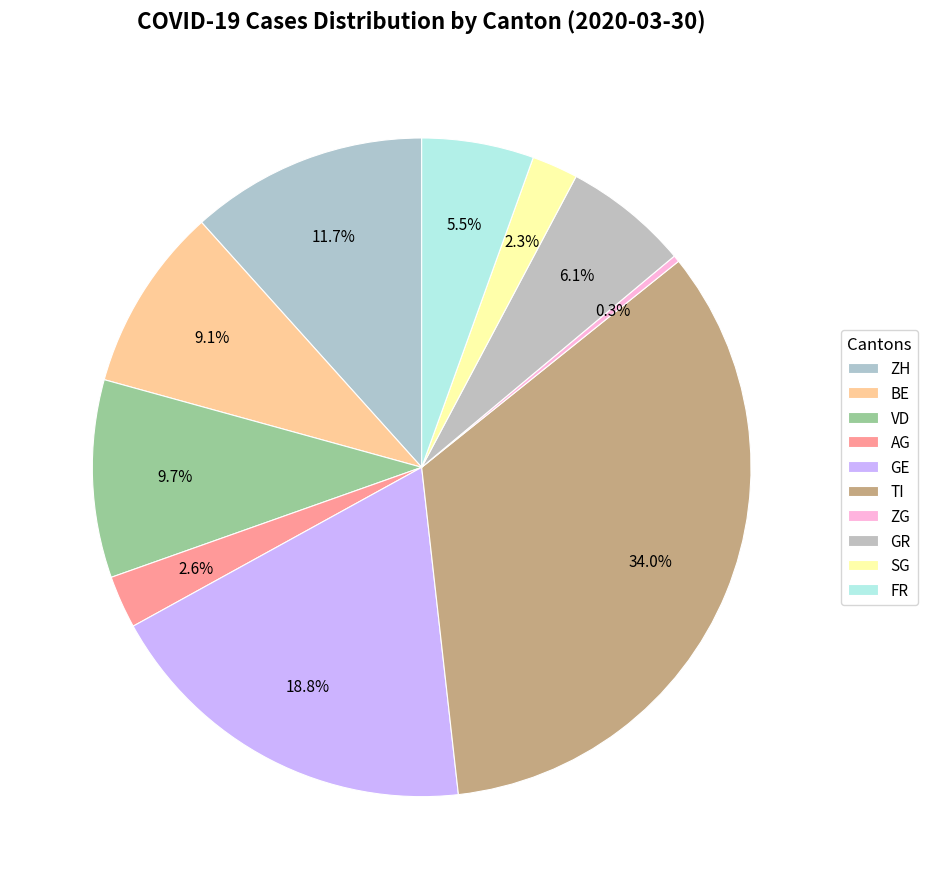

How many slices are in this pie chart?

10